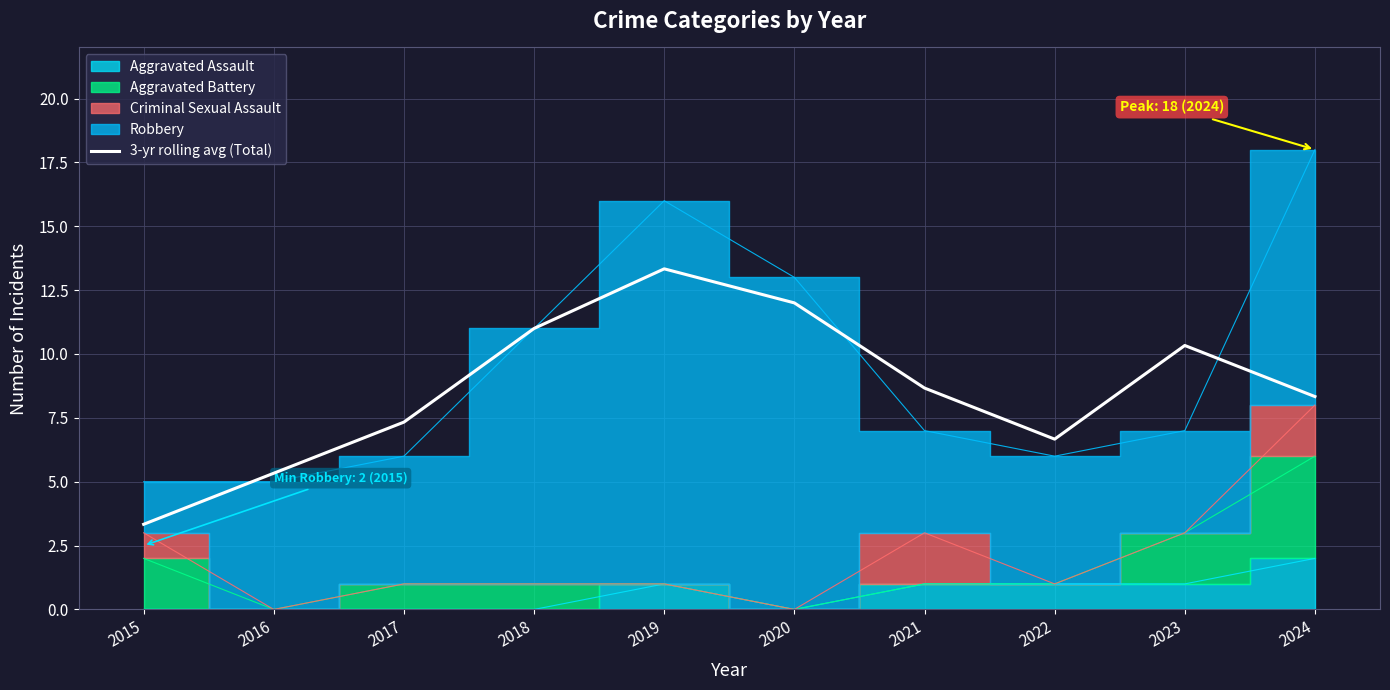

Reading left to right, transcribe all the data shown in this chart.

3.3	5.3	7.3	11.0	13.3	12.0	8.7	6.7	10.3	8.3